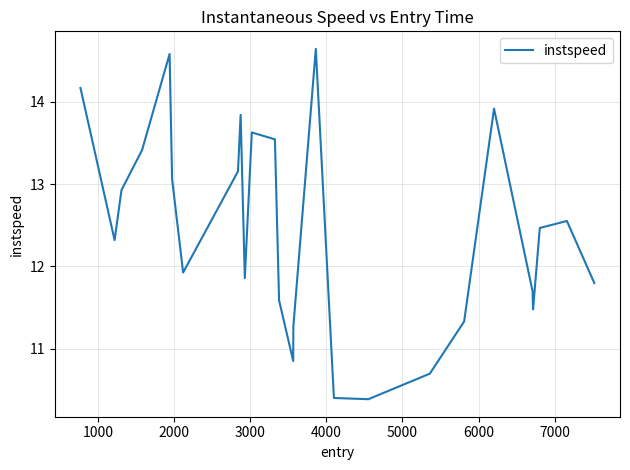

What is the difference between the maximum and minimum values?

4.3